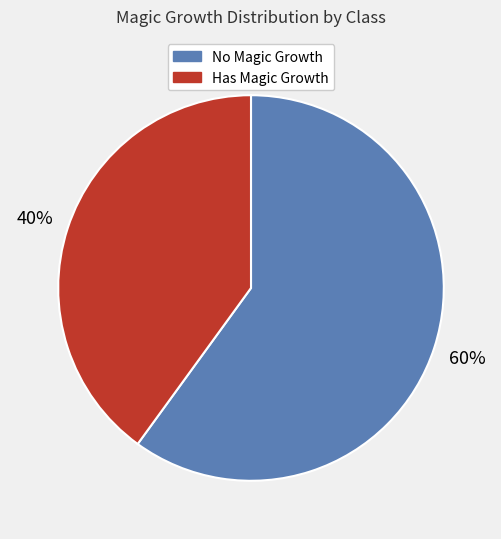

Is there a majority slice in this chart?

Yes